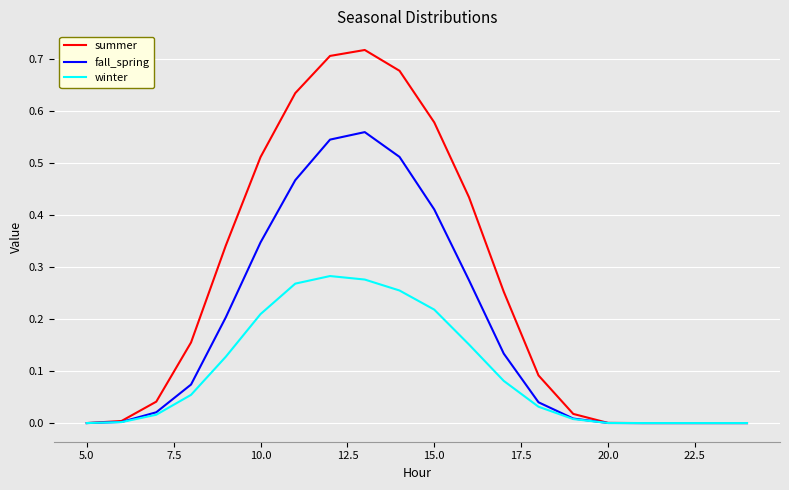

Which series has the largest range (max minus min)?

summer